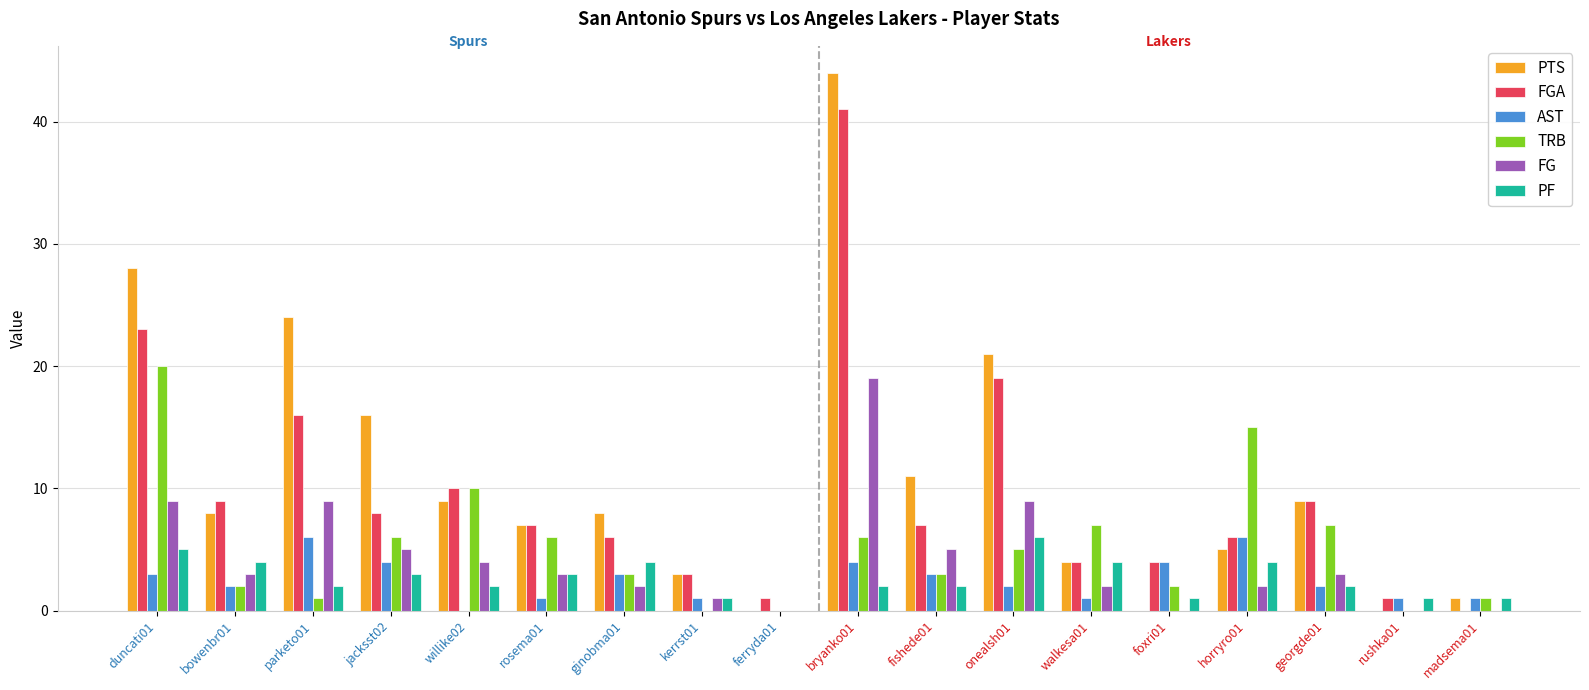

True or false: TRB has a value of 5 at onealsh01.

True